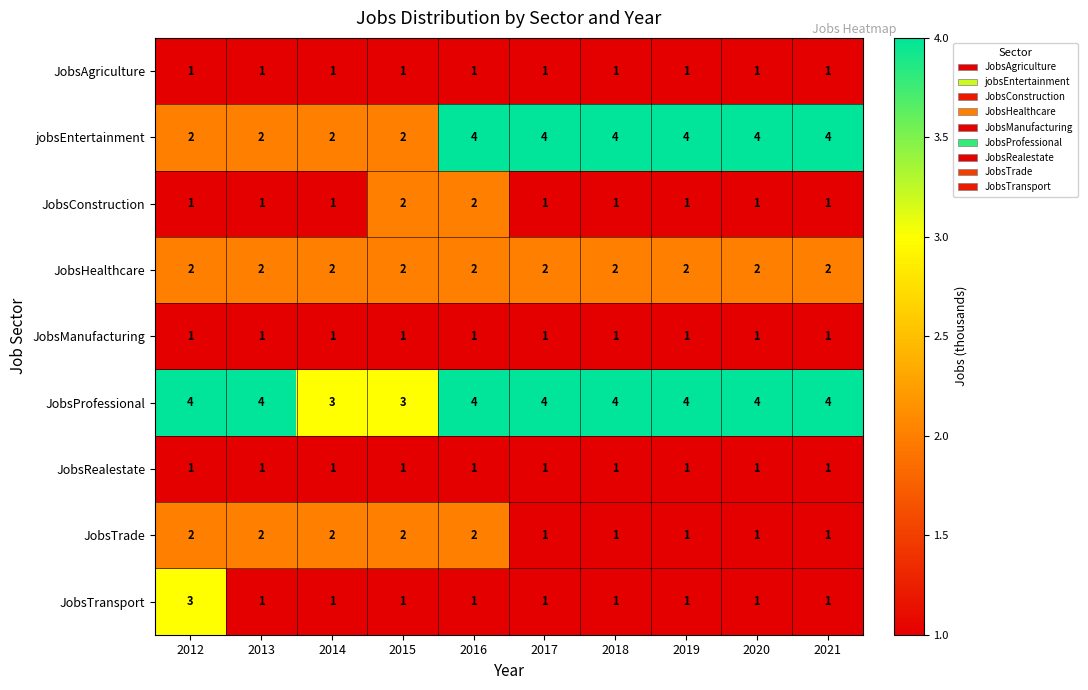

Count the number of categories in the chart.

10